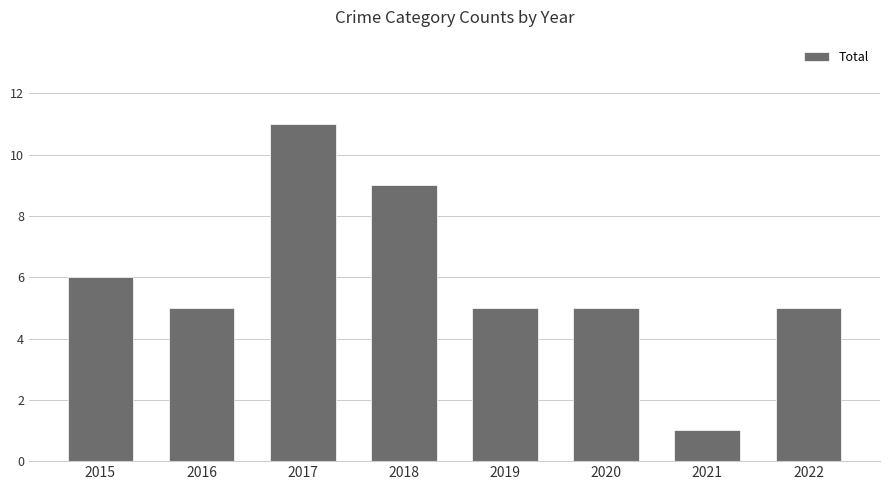

Which category has the highest value across all series?

2017